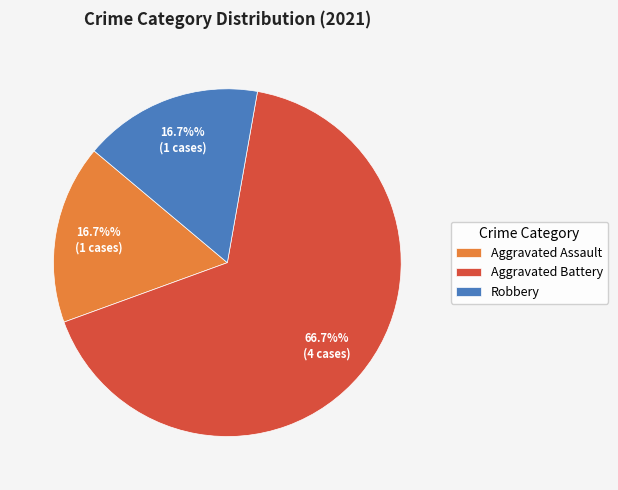

Which has a higher value, Robbery or Aggravated Battery?

Aggravated Battery